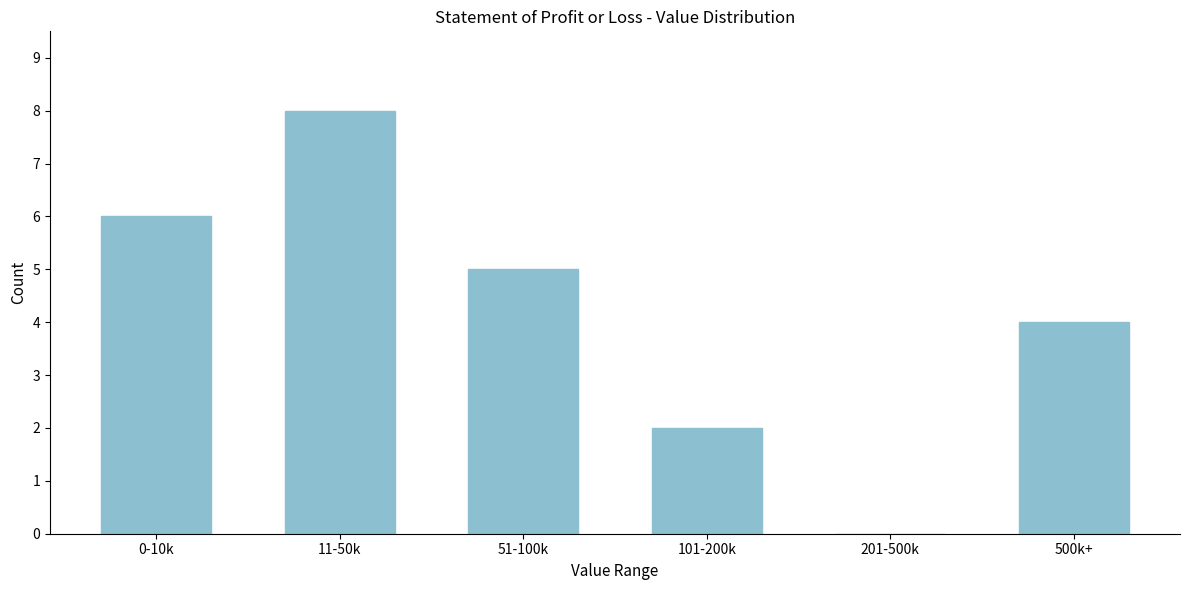

Reading left to right, extract all data points from this chart.

0-10k=6	11-50k=8	51-100k=5	101-200k=2	201-500k=0	500k+=4